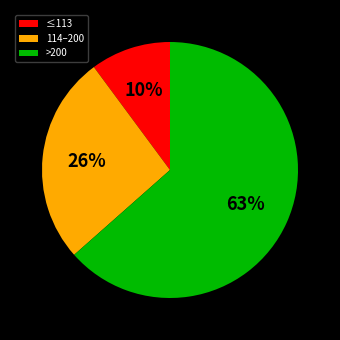

Is there any slice that represents more than half of the pie?

Yes